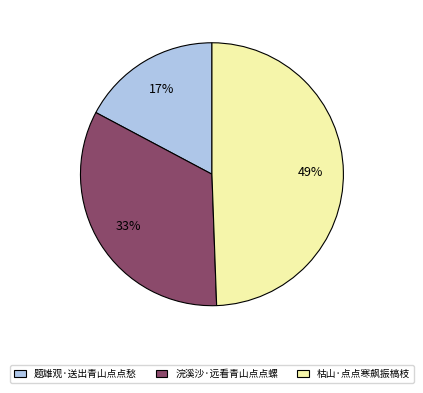

The 枯山·点点寒飙振槁枝 slice represents 41% of the pie. True or false?

False